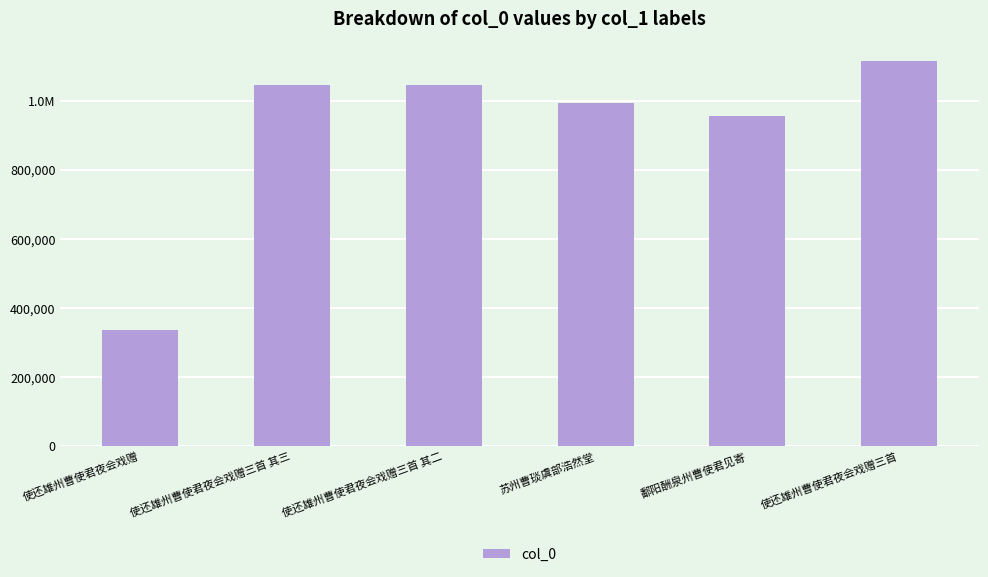

What position from the right is 使还雄州曹使君夜会戏赠?

6